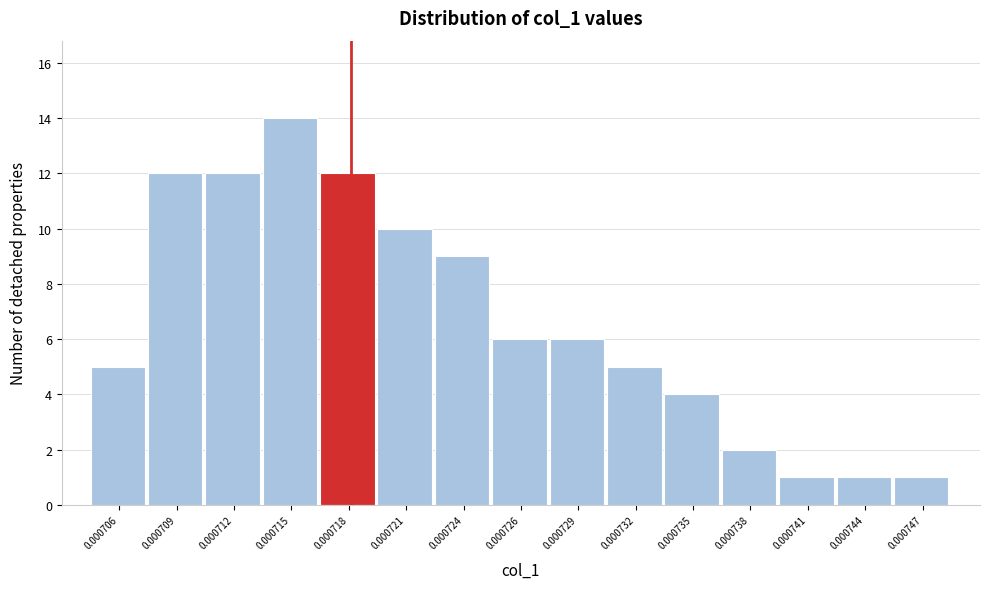

Reading right to left, extract all data points from this chart.

0.000747=1	0.000744=1	0.000741=1	0.000738=2	0.000735=4	0.000732=5	0.000729=6	0.000726=6	0.000724=9	0.000721=10	0.000718=12	0.000715=14	0.000712=12	0.000709=12	0.000706=5